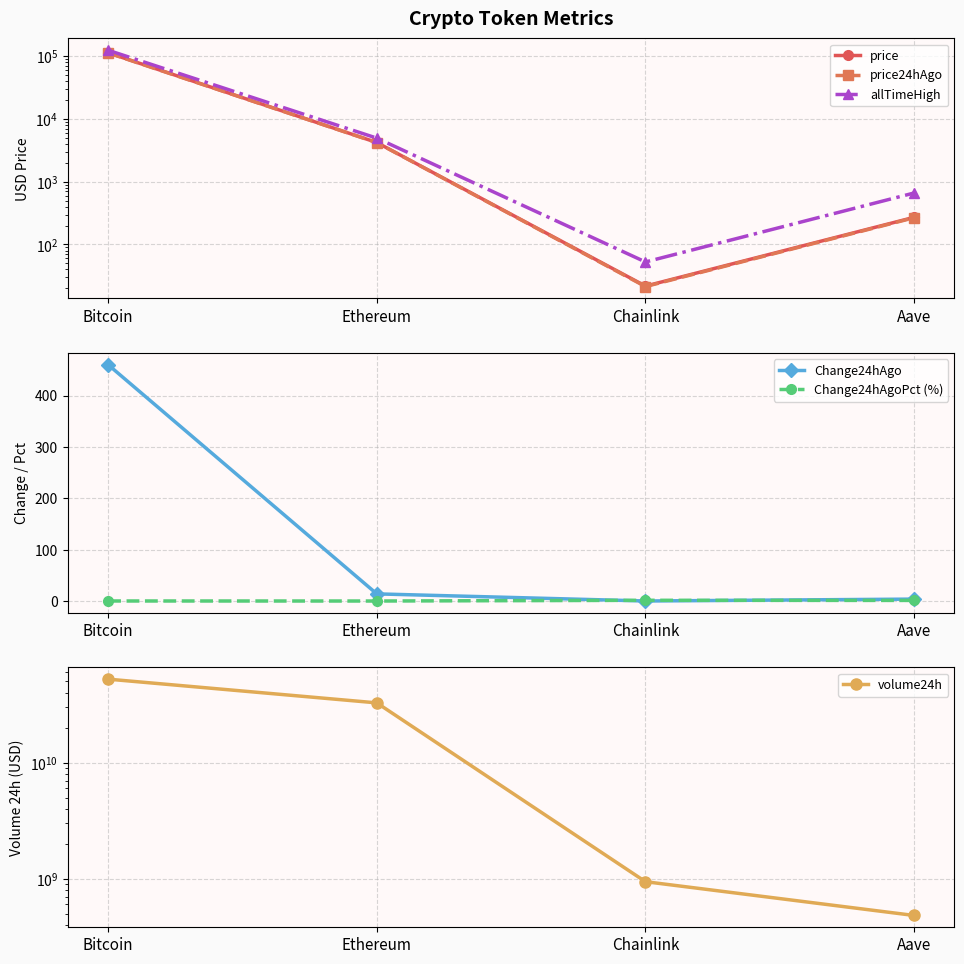

What is the label of the 1st point from the left?

Bitcoin